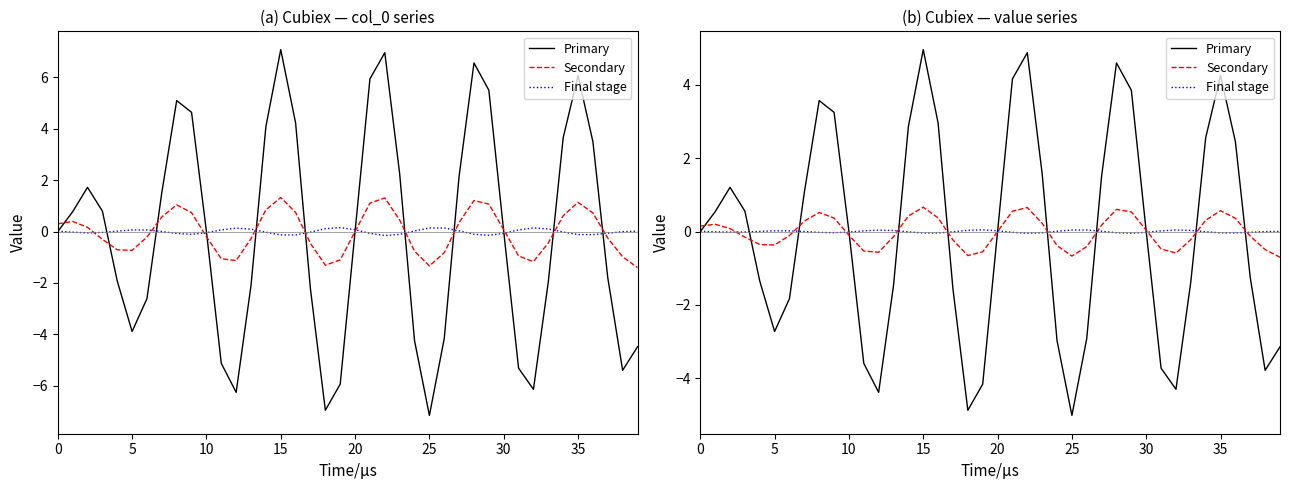

How many values in the Secondary series are below 0?

20